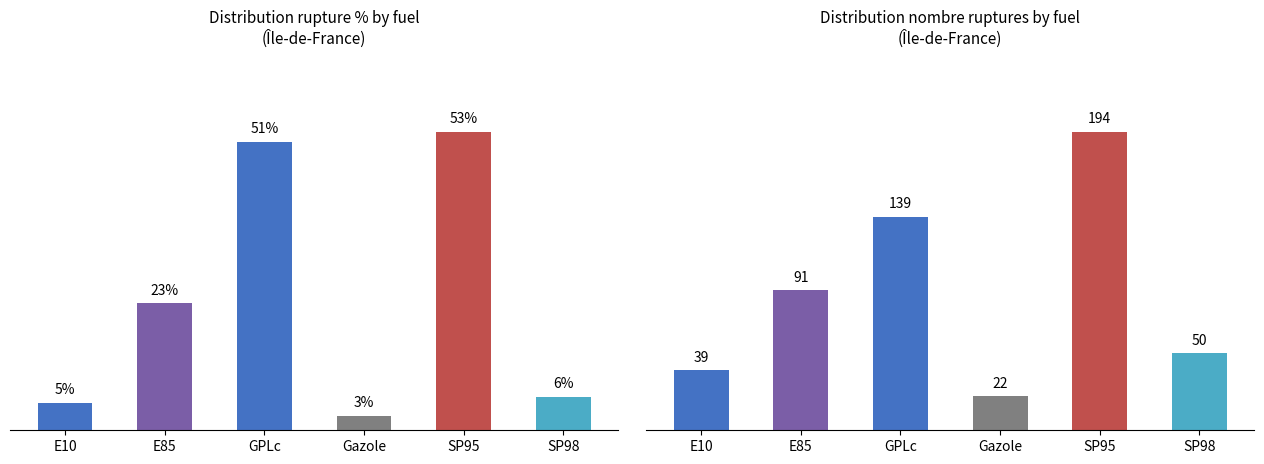

How many groups of bars are there?

6